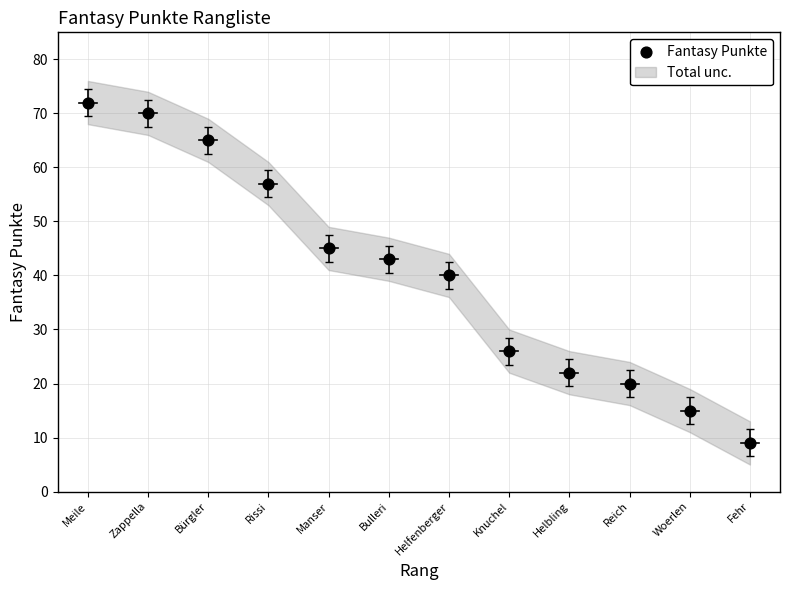

What is the range of X values (max minus min)?

11